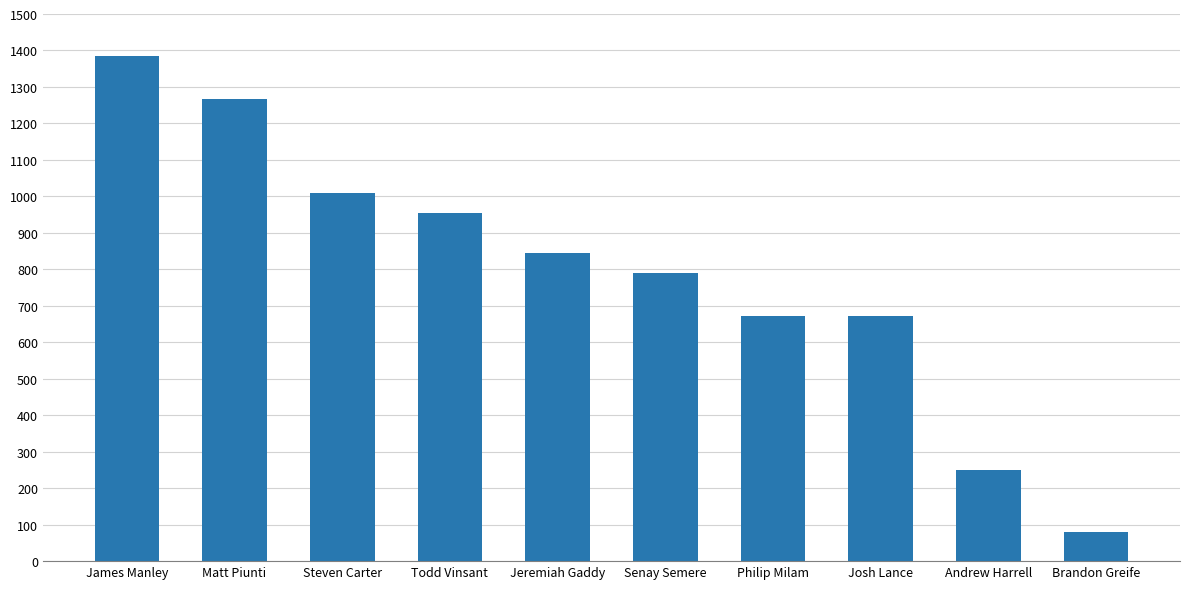

What is the label of the 8th bar from the left?

Josh Lance